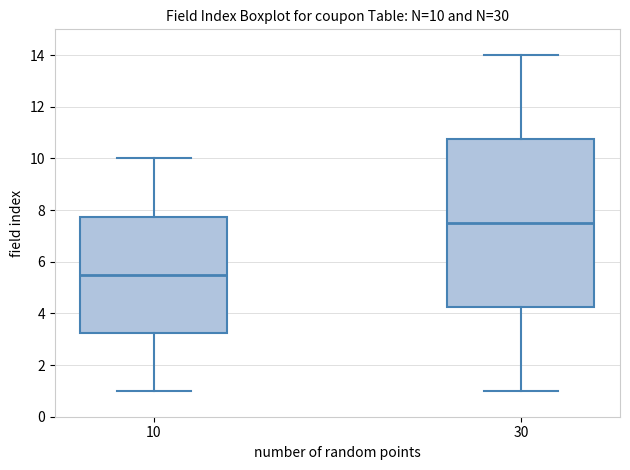

Which box has the lowest median line?

10